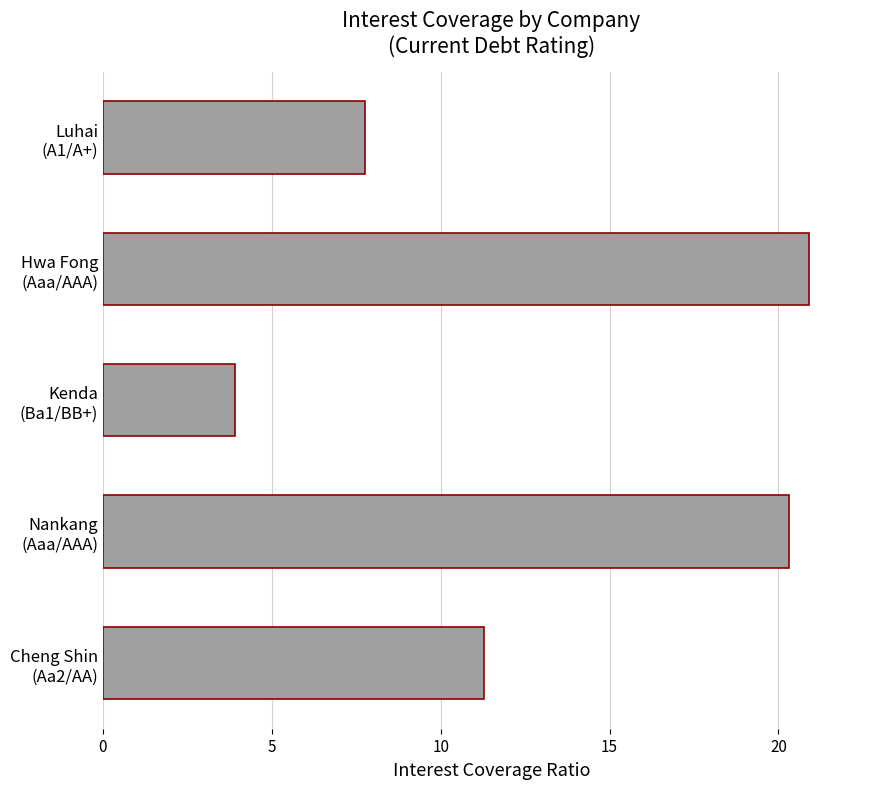

What is the smallest value displayed?

3.9